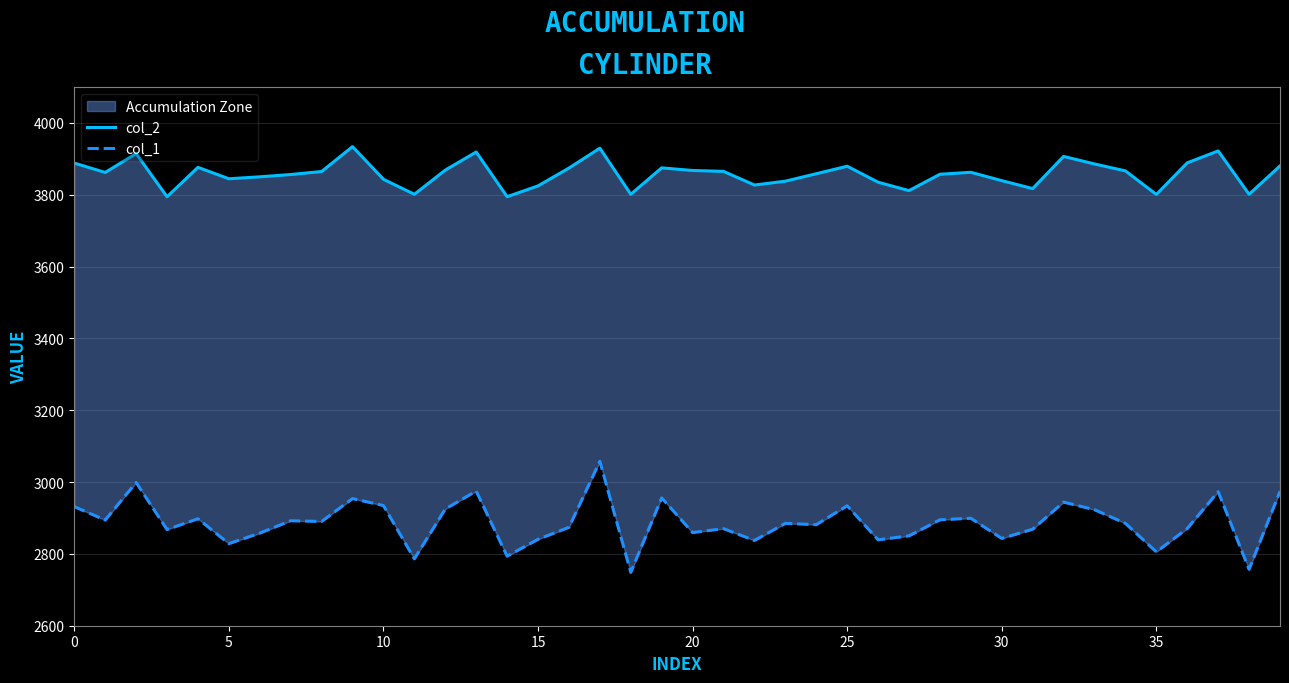

What is the smallest value displayed?

2748.6